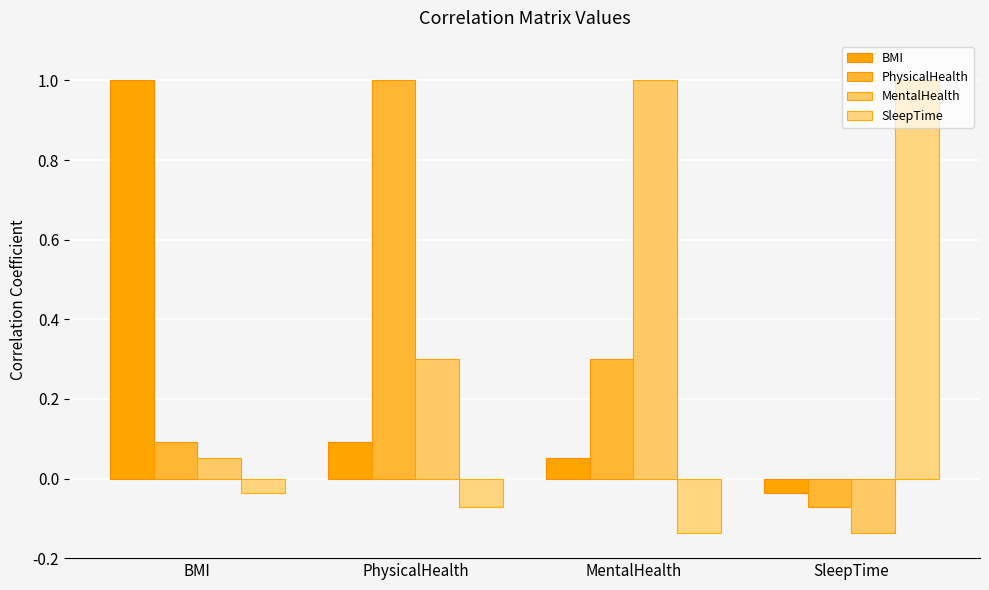

Is it true that PhysicalHealth equals 1.0 at PhysicalHealth?

True